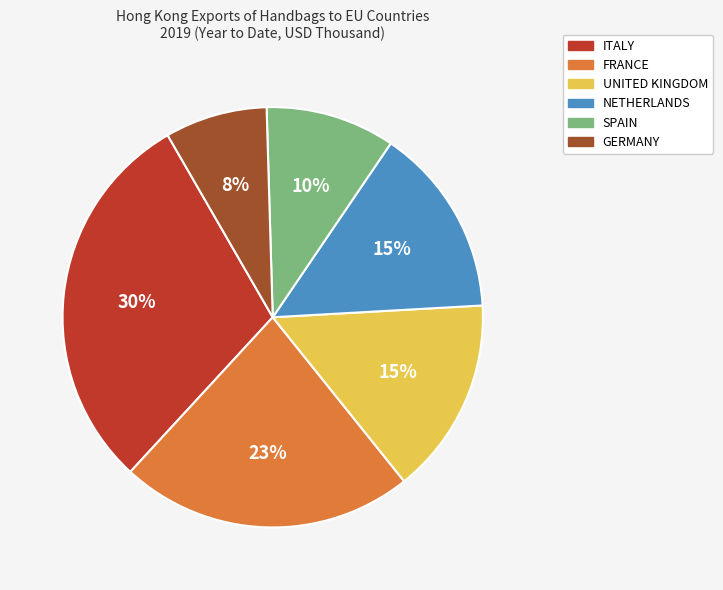

The SPAIN slice represents 2% of the pie. True or false?

False